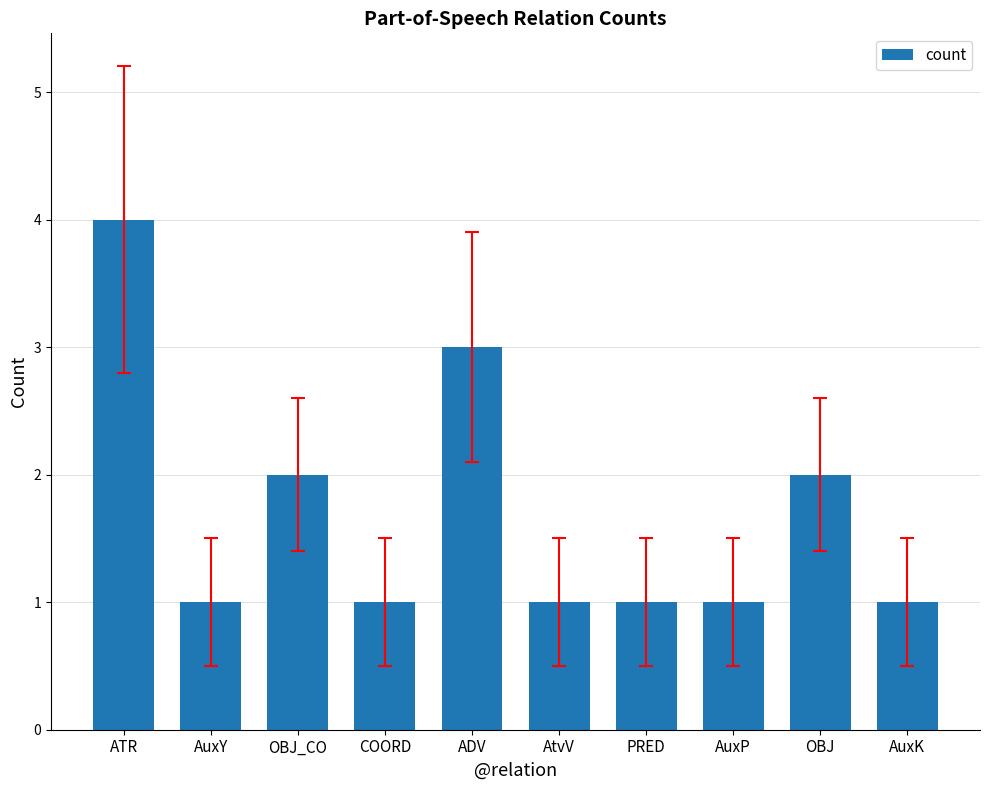

The value at AuxY is 1. True or false?

True